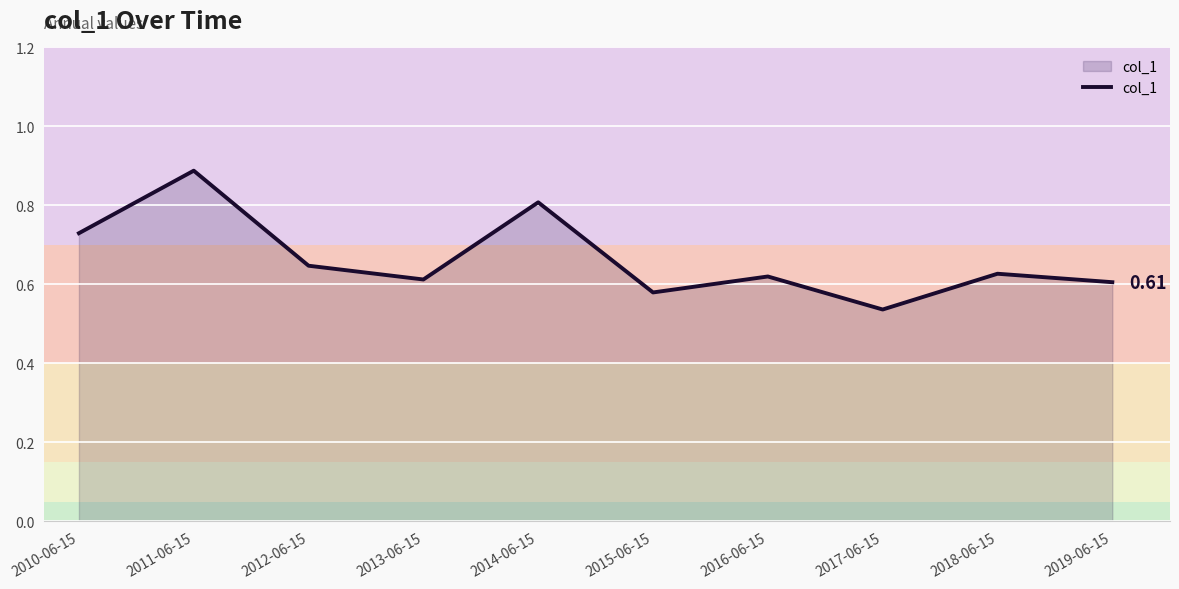

What is the sum of all values?

6.7